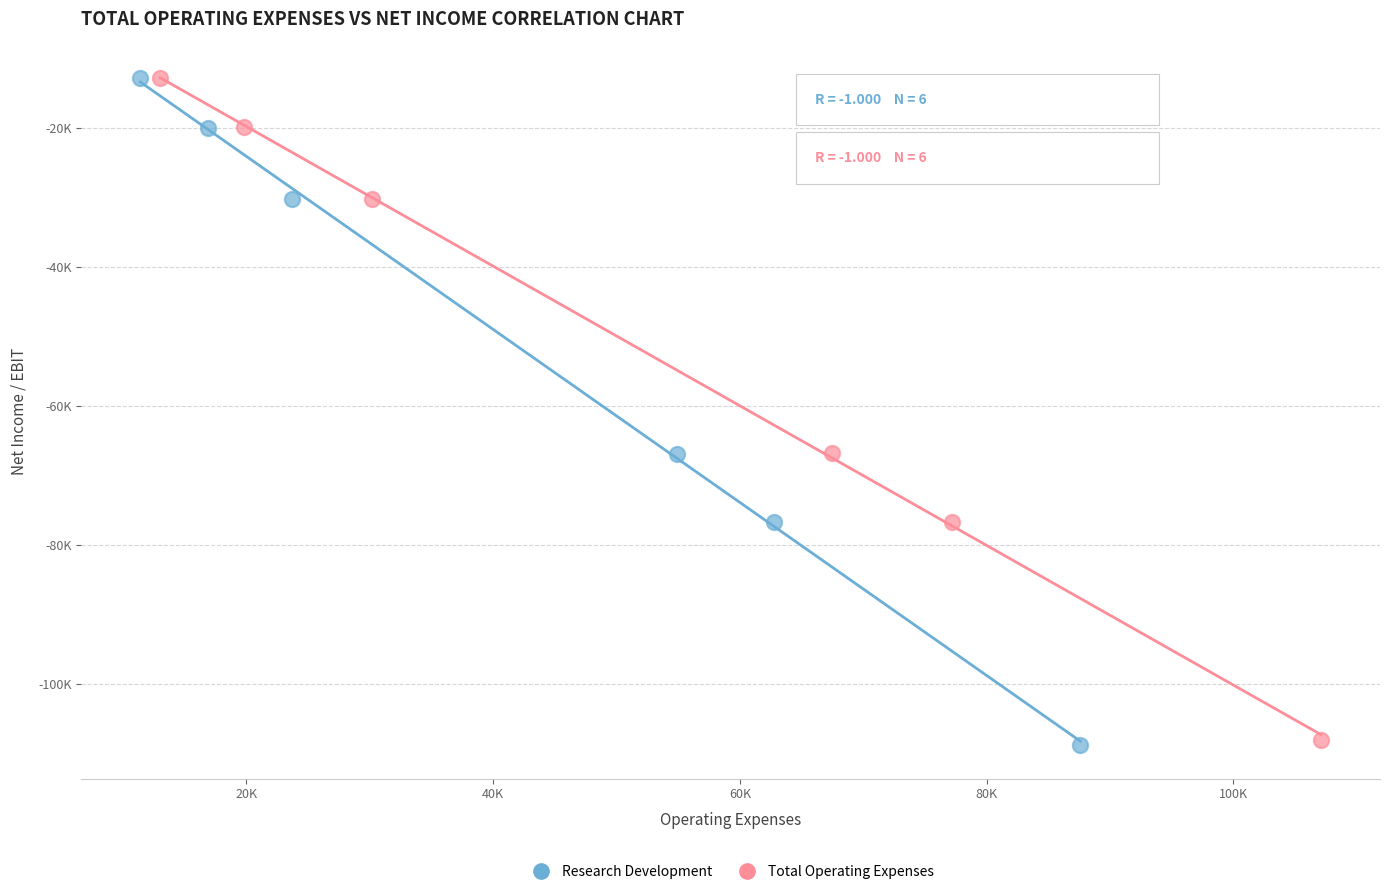

Which series has the widest spread of Y values?

Research Development